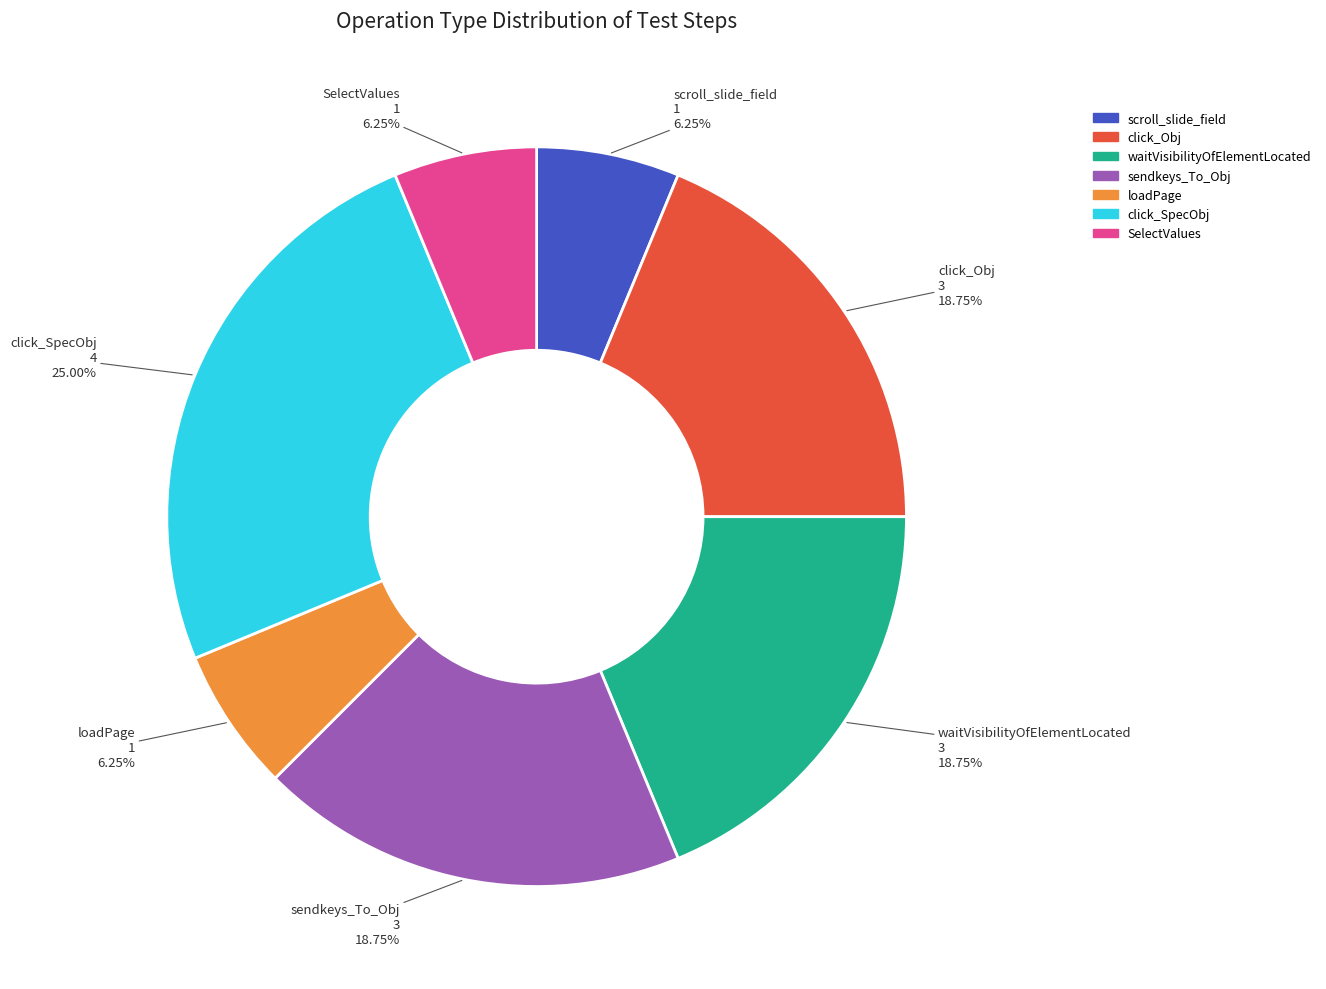

How many segments does this pie chart have?

7